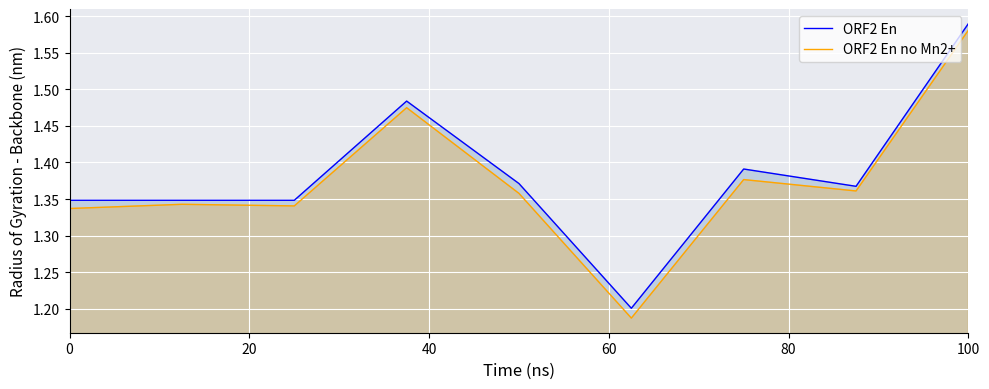

The ORF2 En series shows 2.8 at 100. True or false?

False